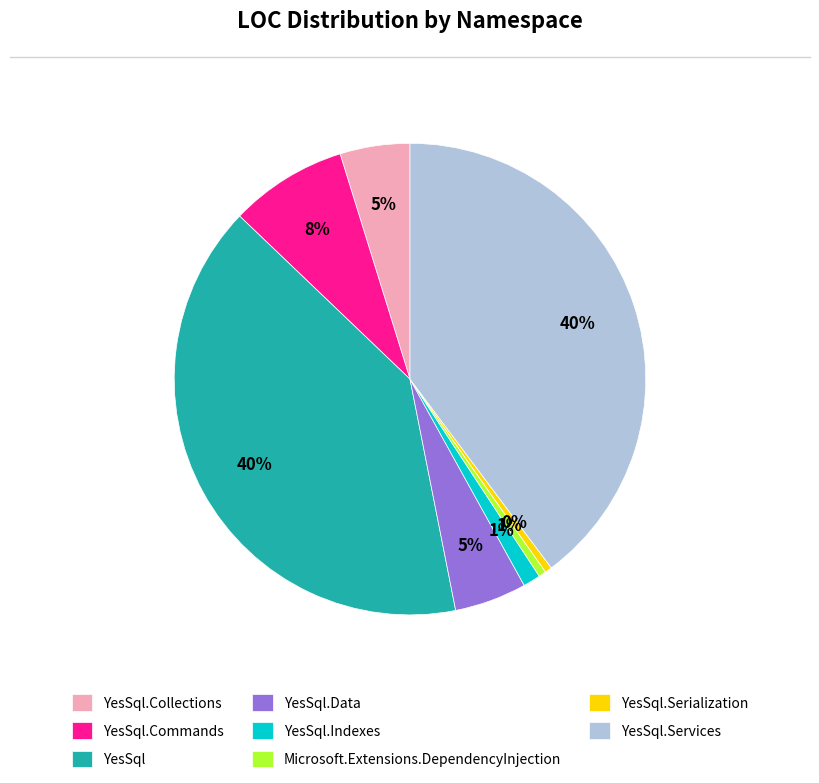

Is it true that YesSql.Collections is 19% of the pie?

False